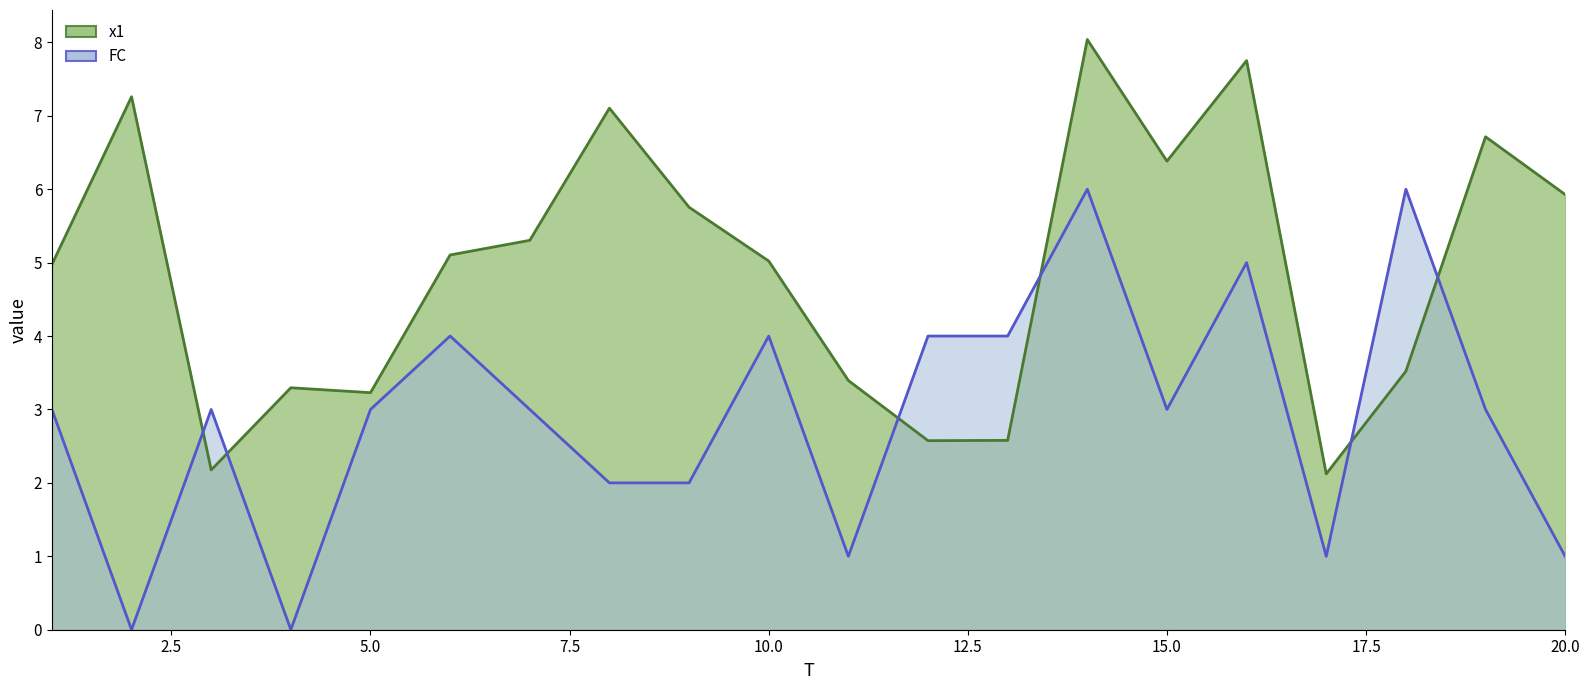

Is it true that x1 equals 9.2 at 20?

False